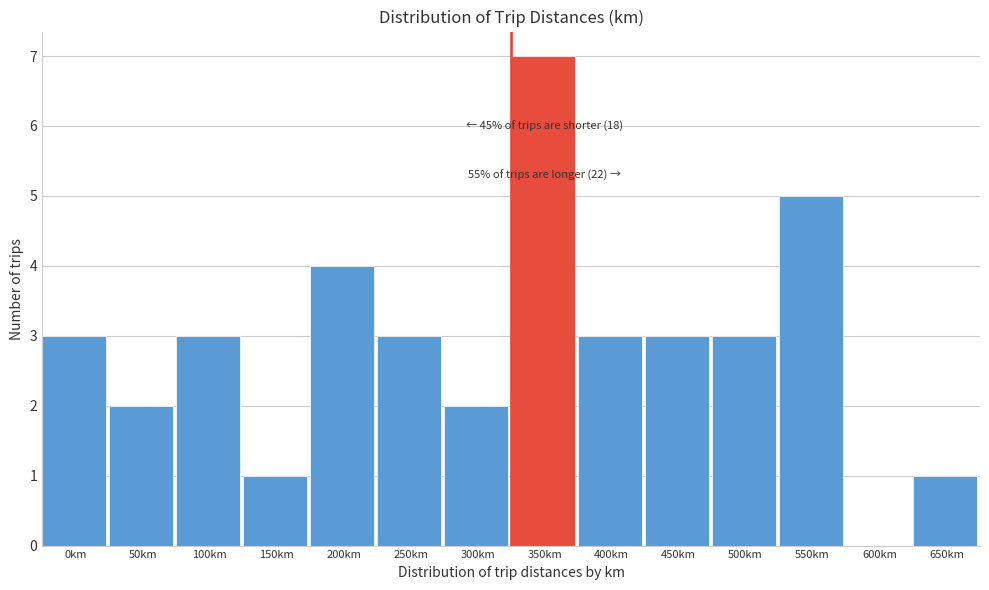

Reading right to left, extract all data points from this chart.

650km=1	600km=0	550km=5	500km=3	450km=3	400km=3	350km=7	300km=2	250km=3	200km=4	150km=1	100km=3	50km=2	0km=3